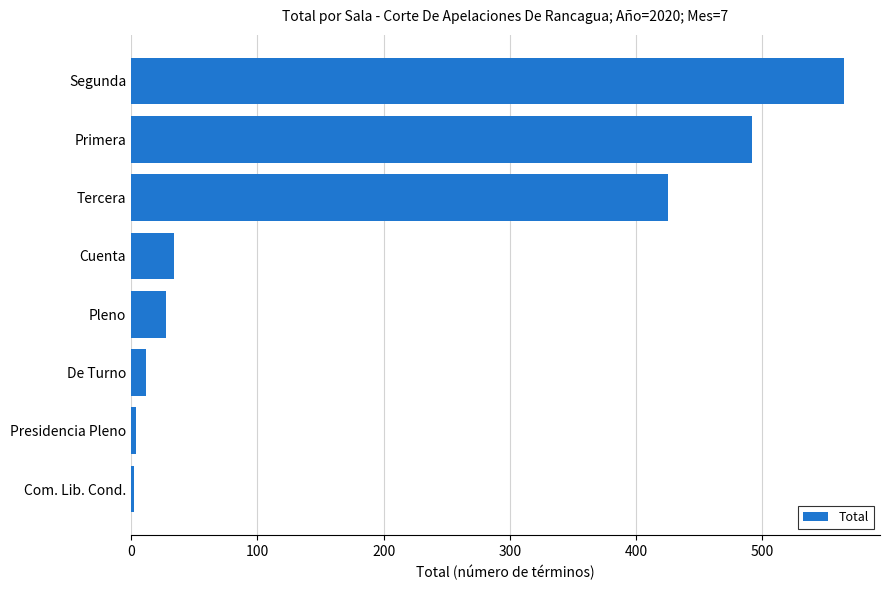

The value at Cuenta is 34. True or false?

True